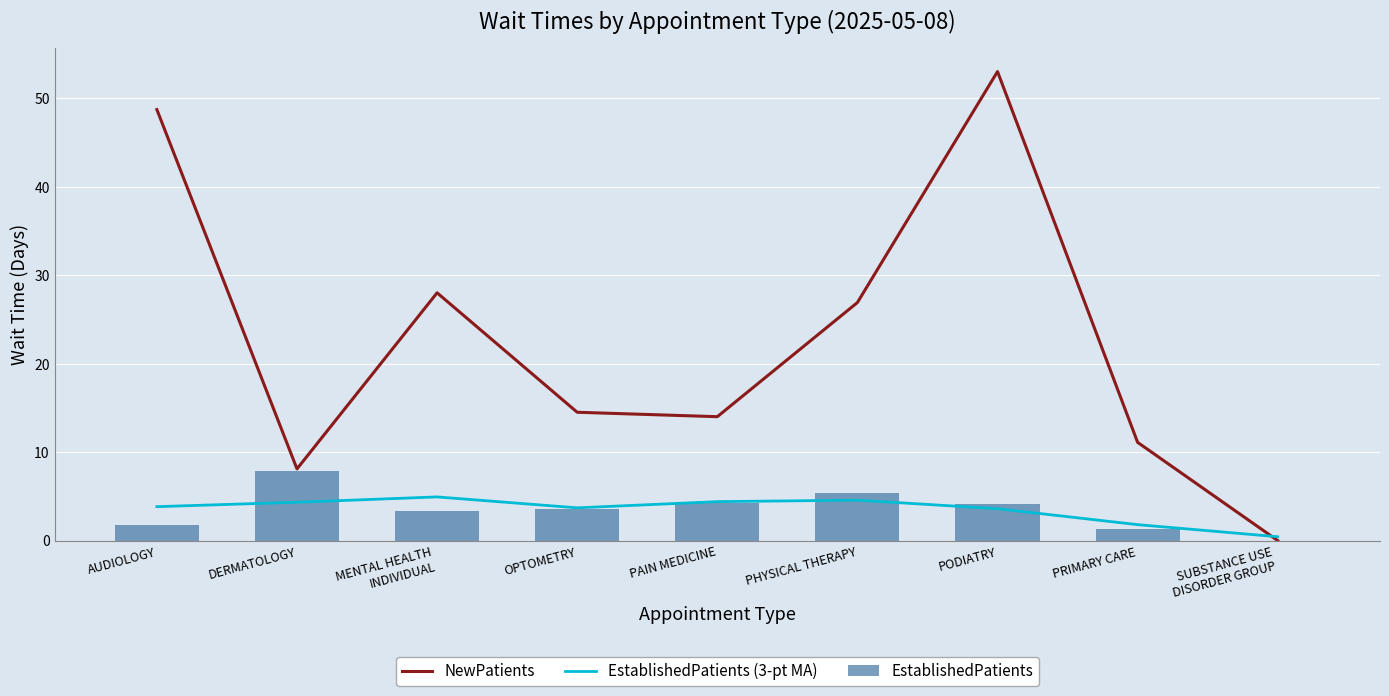

How many groups of bars are there?

9